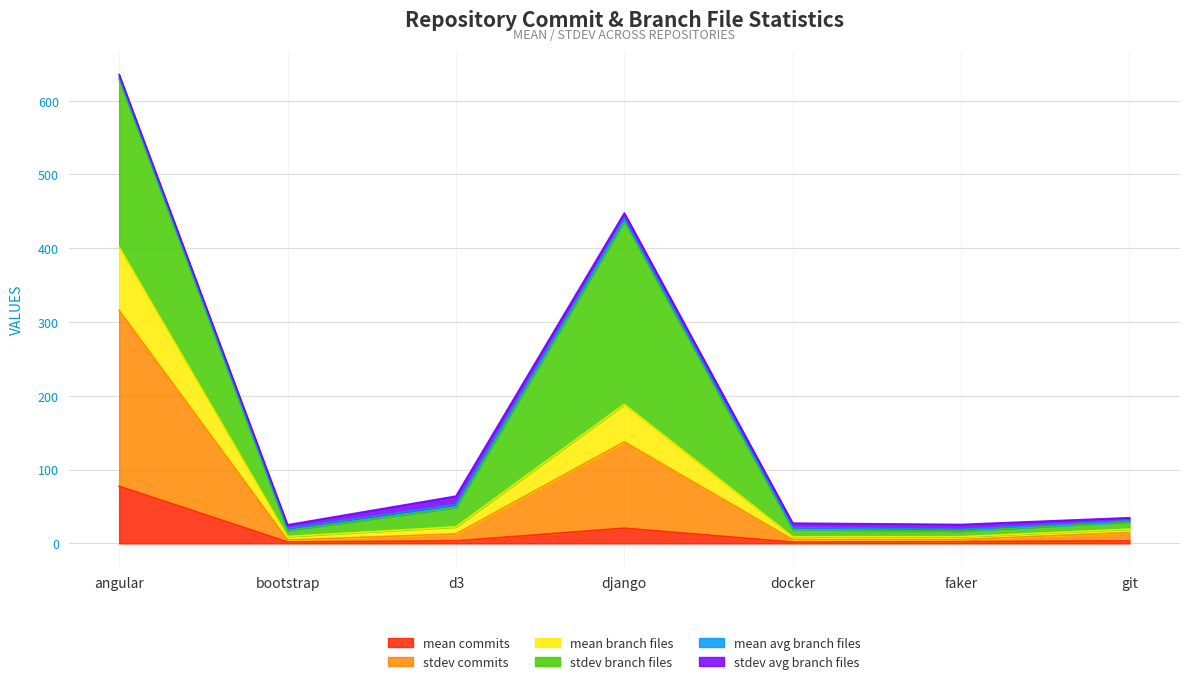

Where is mean commits nearest to the value 39?

django